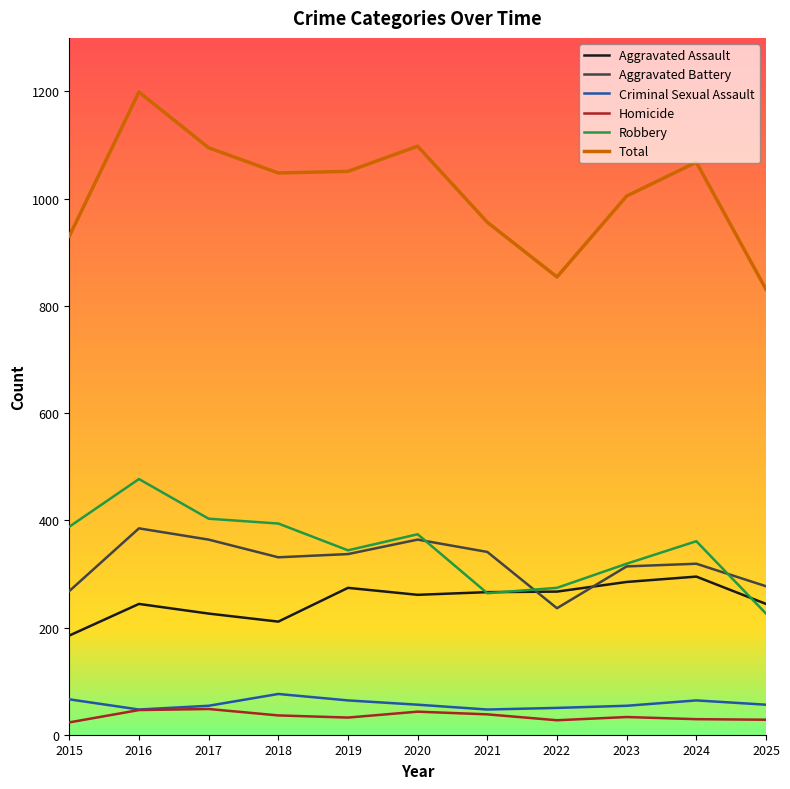

Between which two adjacent categories do Aggravated Assault and Aggravated Battery first intersect?

2021 and 2022